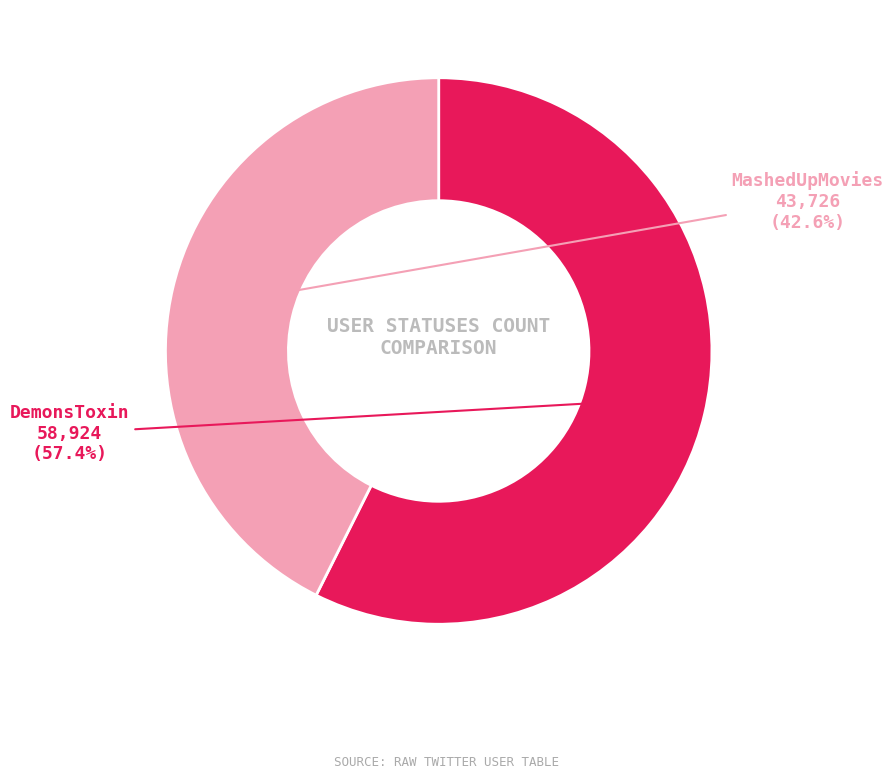

Does any single category account for the majority?

Yes